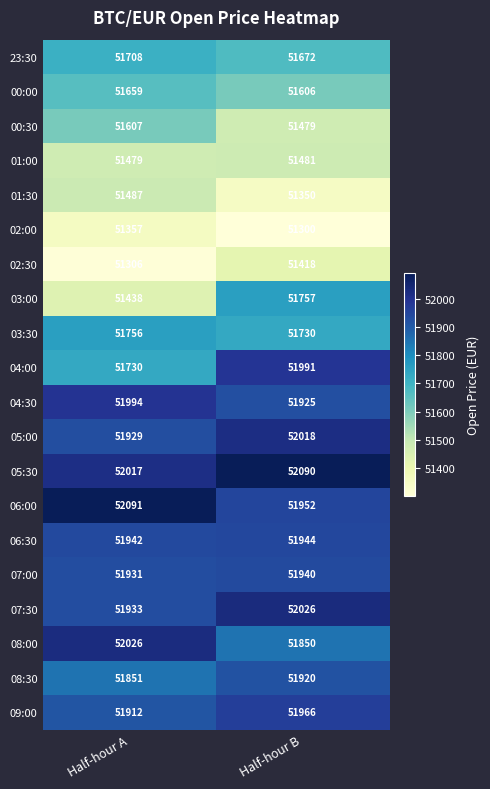

What is the sum of all 01:30 values?

102837